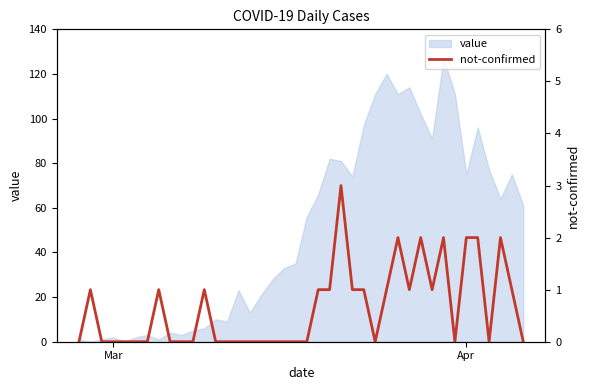

What is the maximum value for value?

127